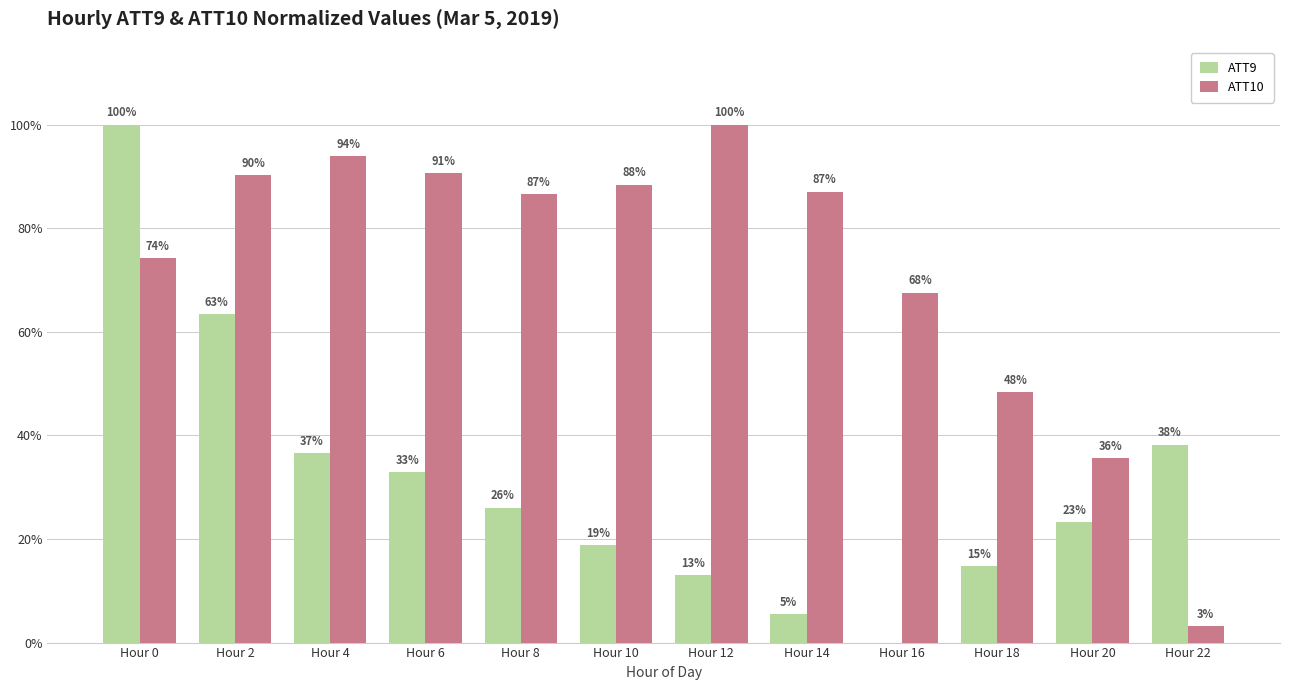

The ATT10 series shows 36.6 at Hour 2. True or false?

False